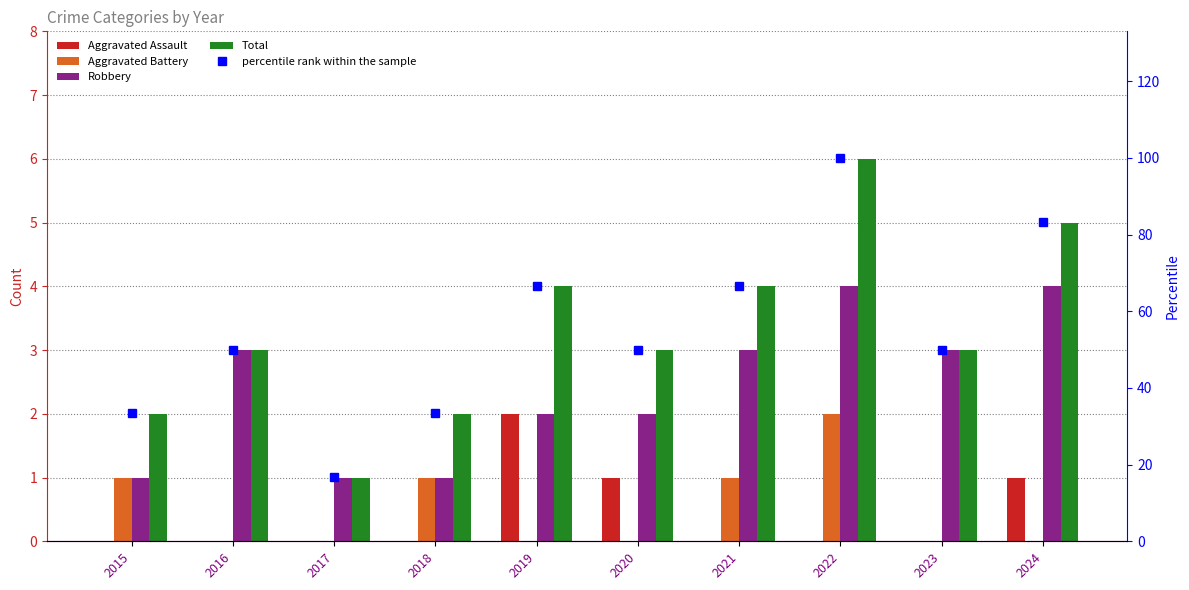

Which series has the largest total across all categories?

percentile rank within the sample